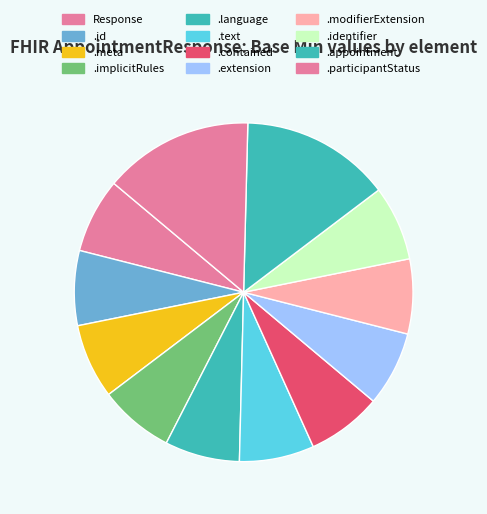

How many segments does this pie chart have?

12